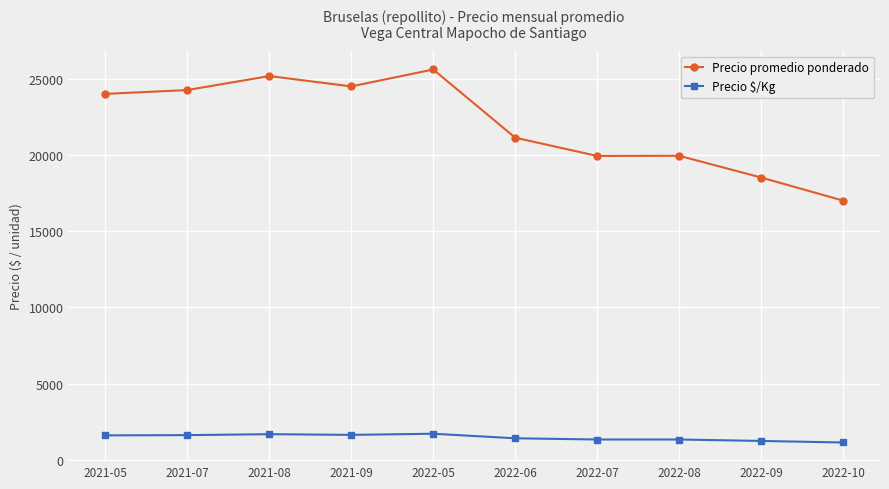

What is the difference between the second highest and second lowest values in the Precio $/Kg series?

444